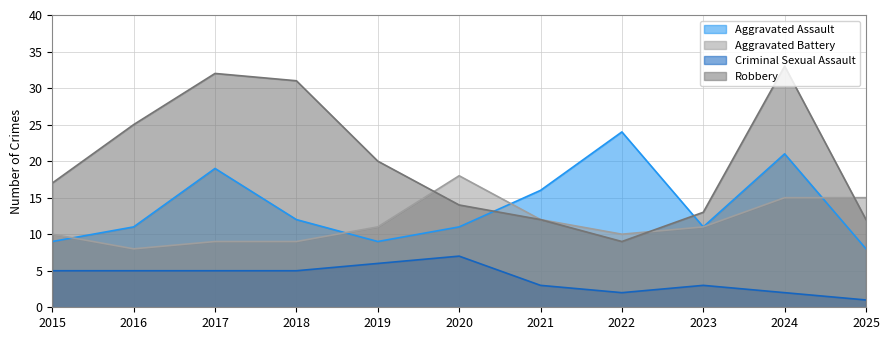

How many interior local valleys does the Criminal Sexual Assault series have?

1